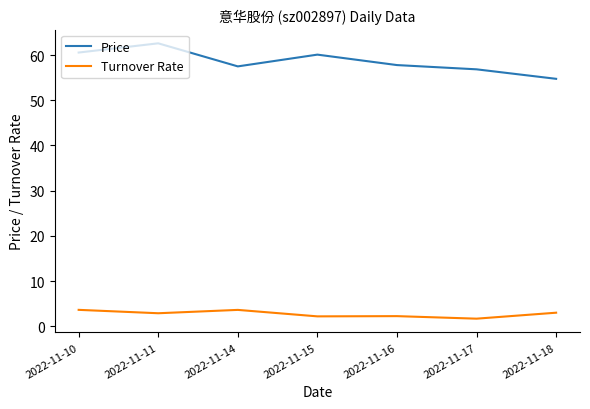

What is the maximum value shown in the chart?

62.6